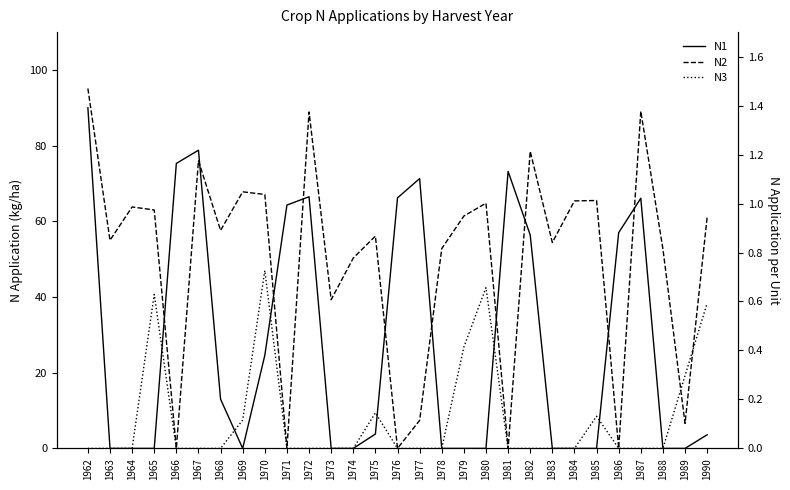

At which category is the sum across all series the highest?

1962